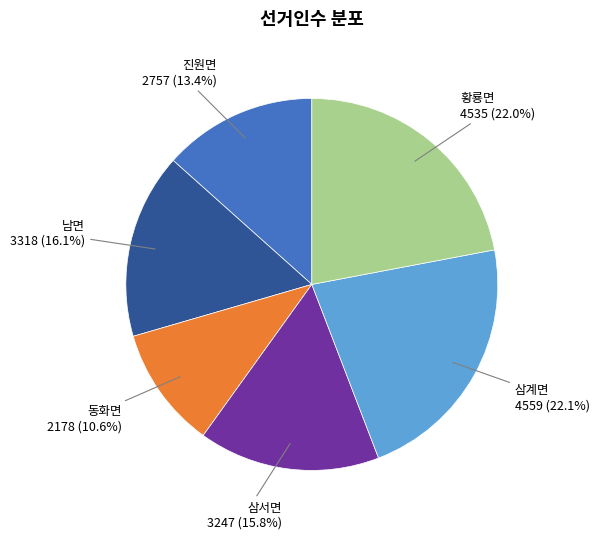

Is there any slice that represents more than half of the pie?

No